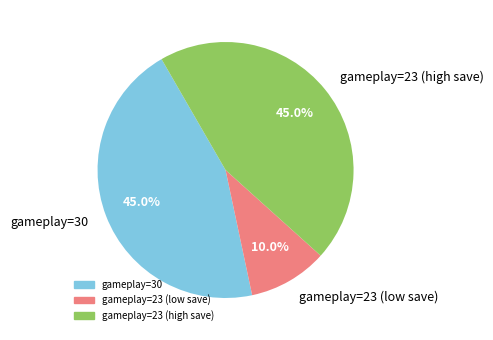

Does any single category account for the majority?

No